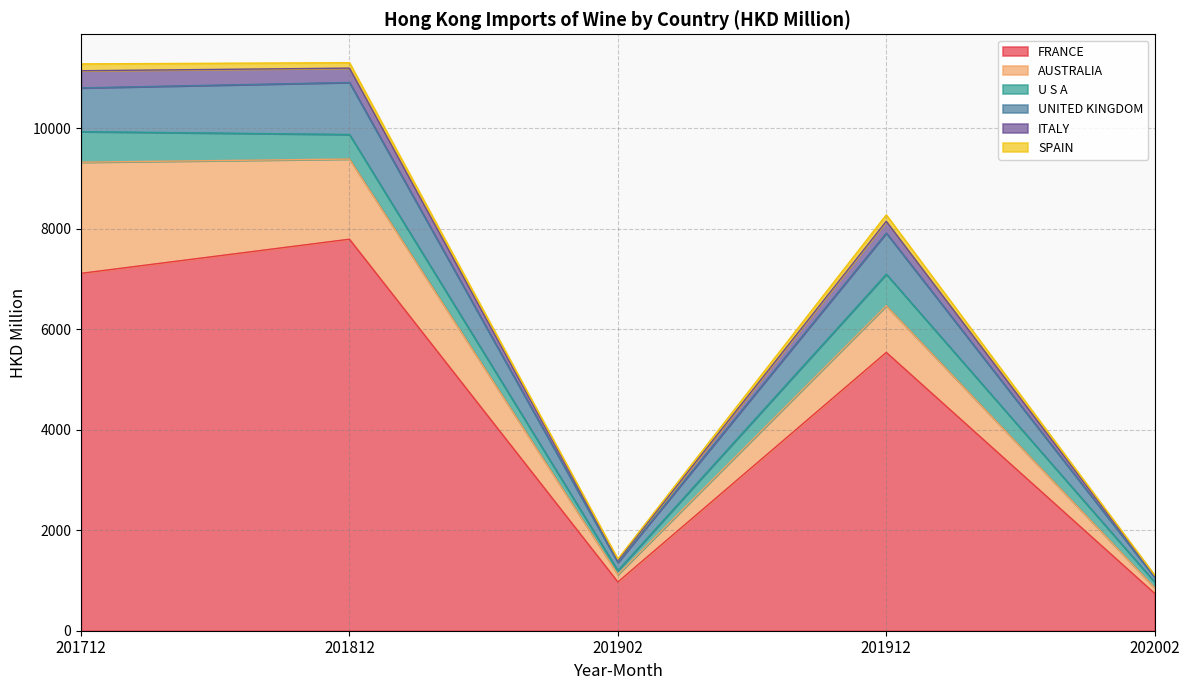

What is the minimum value for FRANCE?

742.3